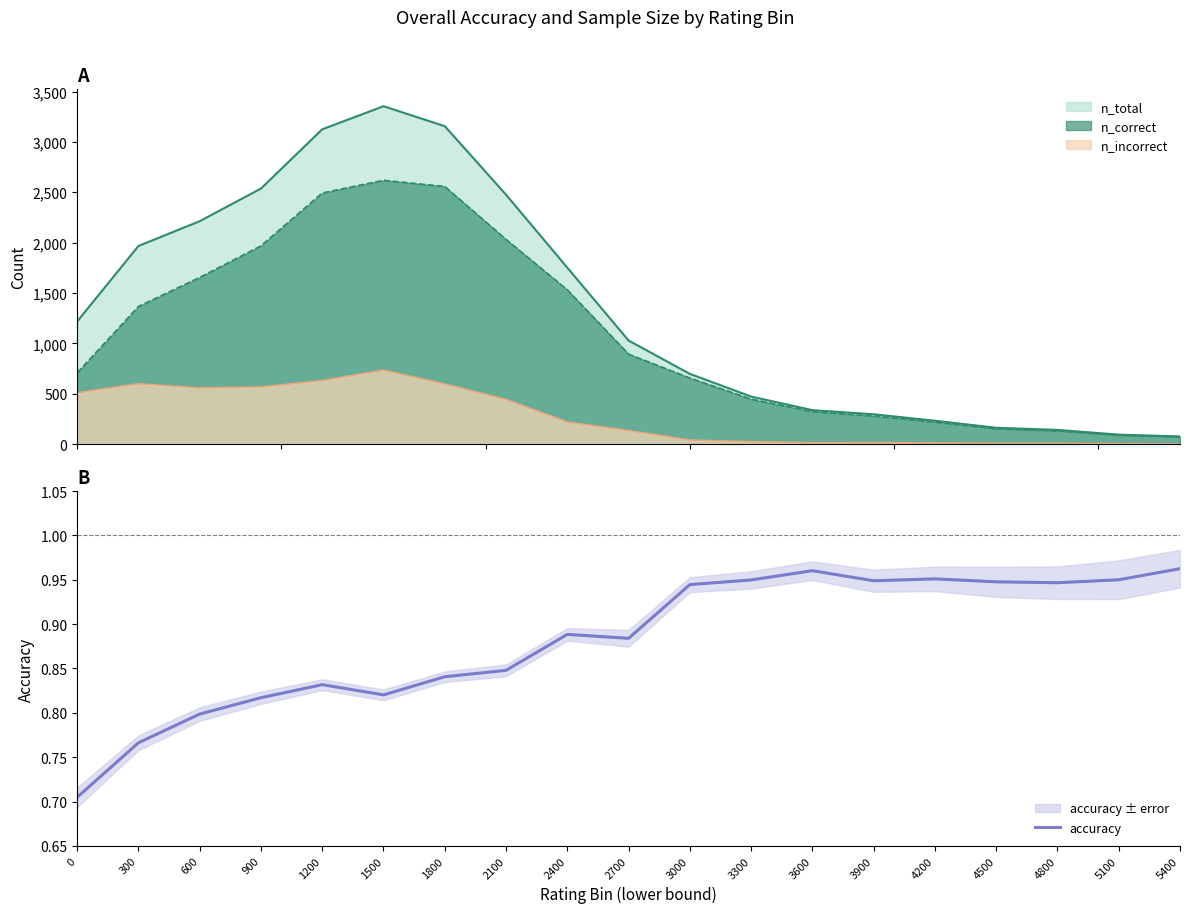

True or false: the data shows 1.4 at 3600.

False